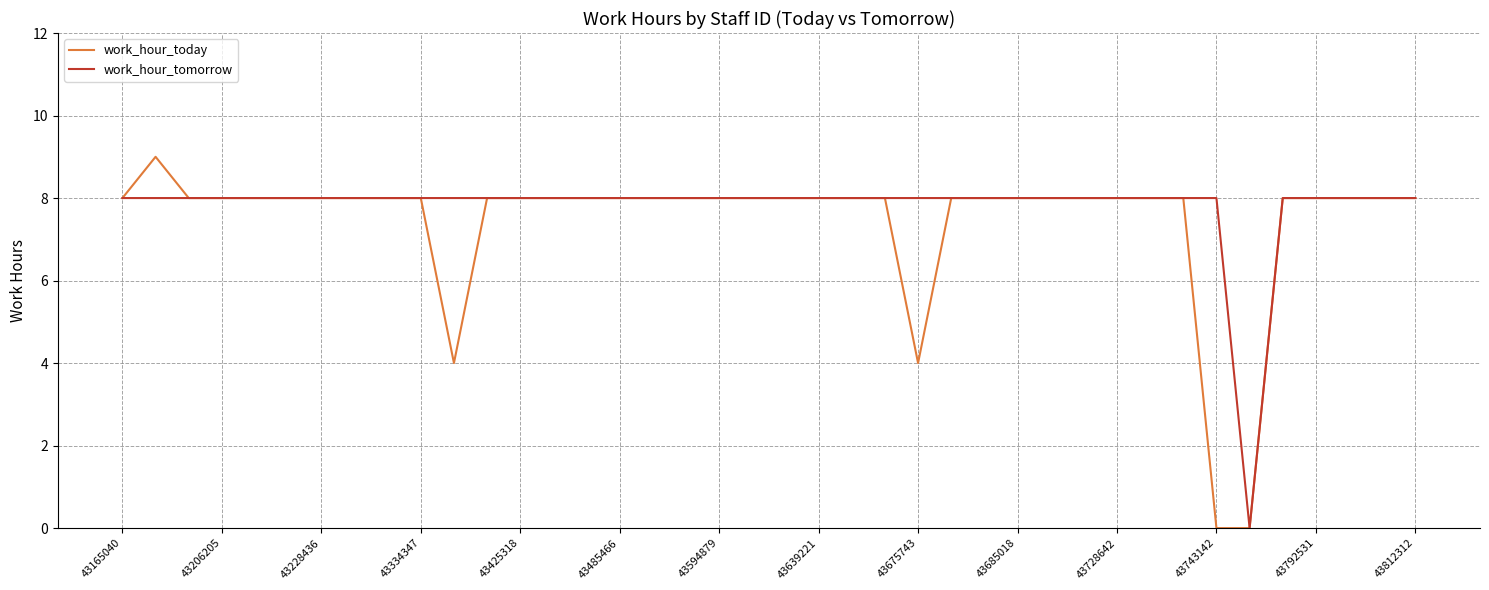

What is the sum of all work_hour_today values?

297